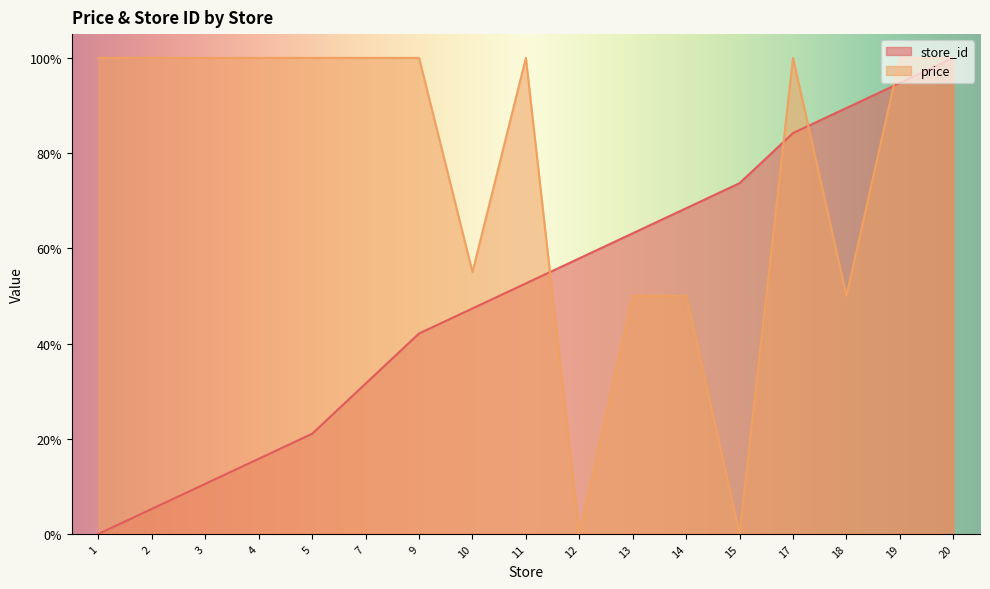

Which series has the widest spread of values?

store_id